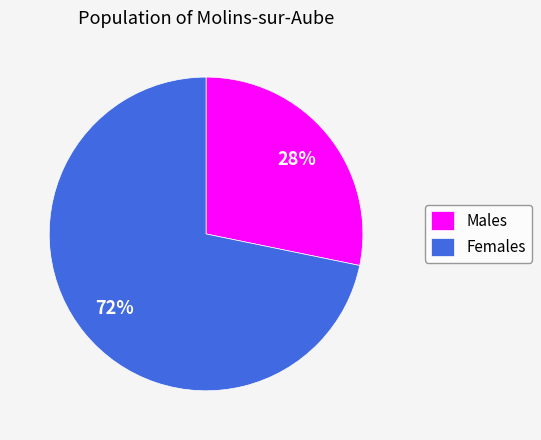

Do Females and Males together represent more than half of the pie?

Yes